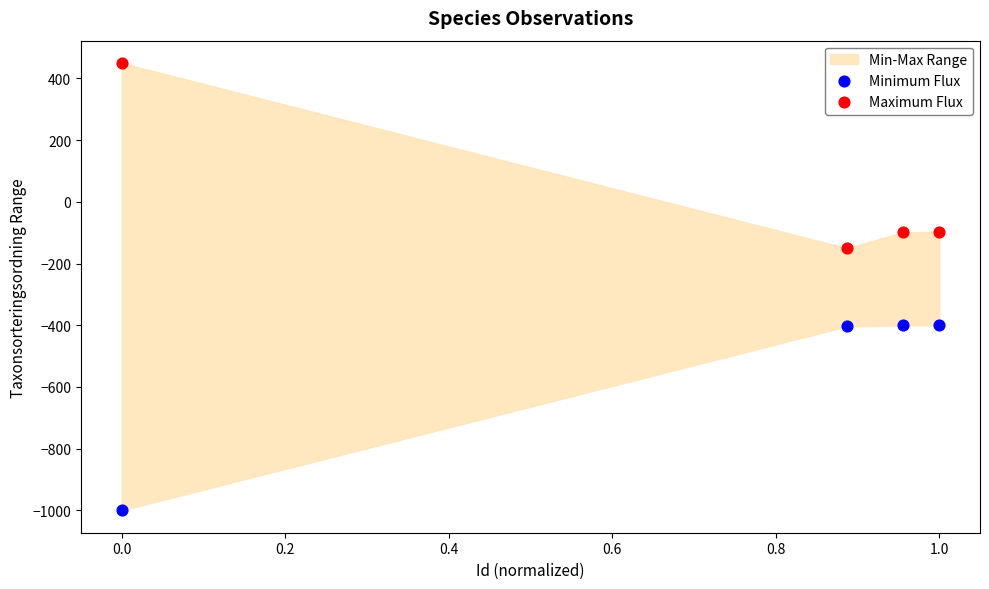

What is the X range (max minus min) for the scatter plot?

1.0